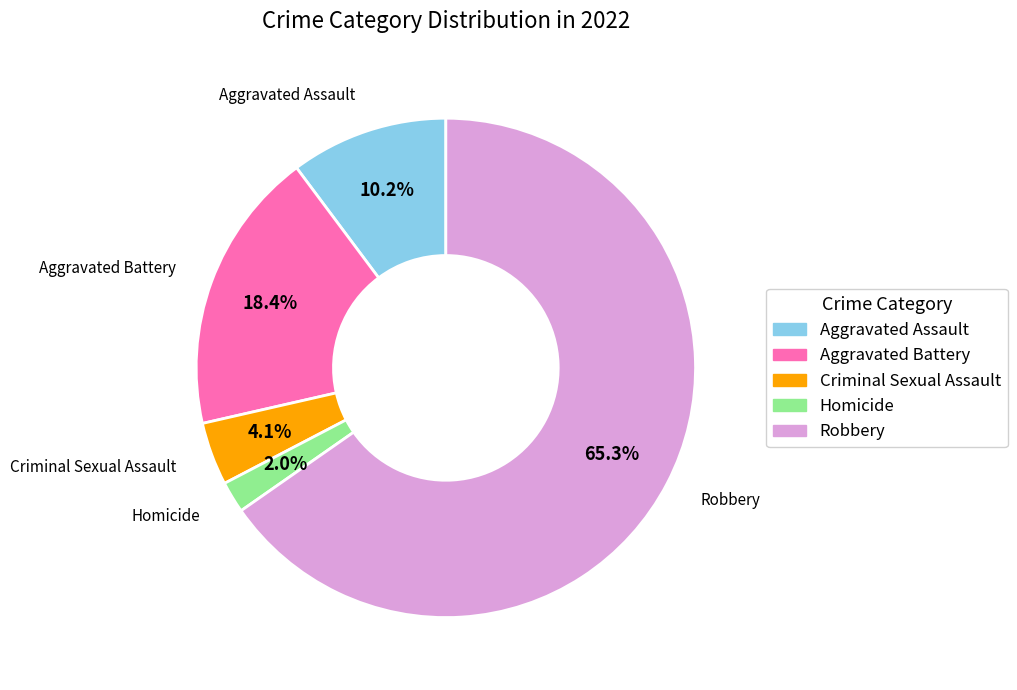

Which slice is the largest?

Robbery